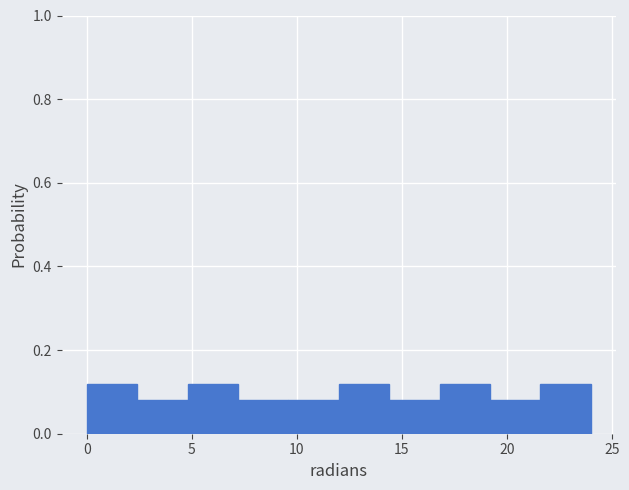

Reading left to right, transcribe this chart: for each bar, give the range it covers on the x-axis and its height. Neither the bar edges nor the heights are printed on the chart, so give them approximately, as read against the axes.

0.0 to 2.4: 0.12
2.4 to 4.8: 0.08
4.8 to 7.2: 0.12
7.2 to 9.6: 0.08
9.6 to 12.0: 0.08
12.0 to 14.4: 0.12
14.4 to 16.8: 0.08
16.8 to 19.2: 0.12
19.2 to 21.6: 0.08
21.6 to 24.0: 0.12